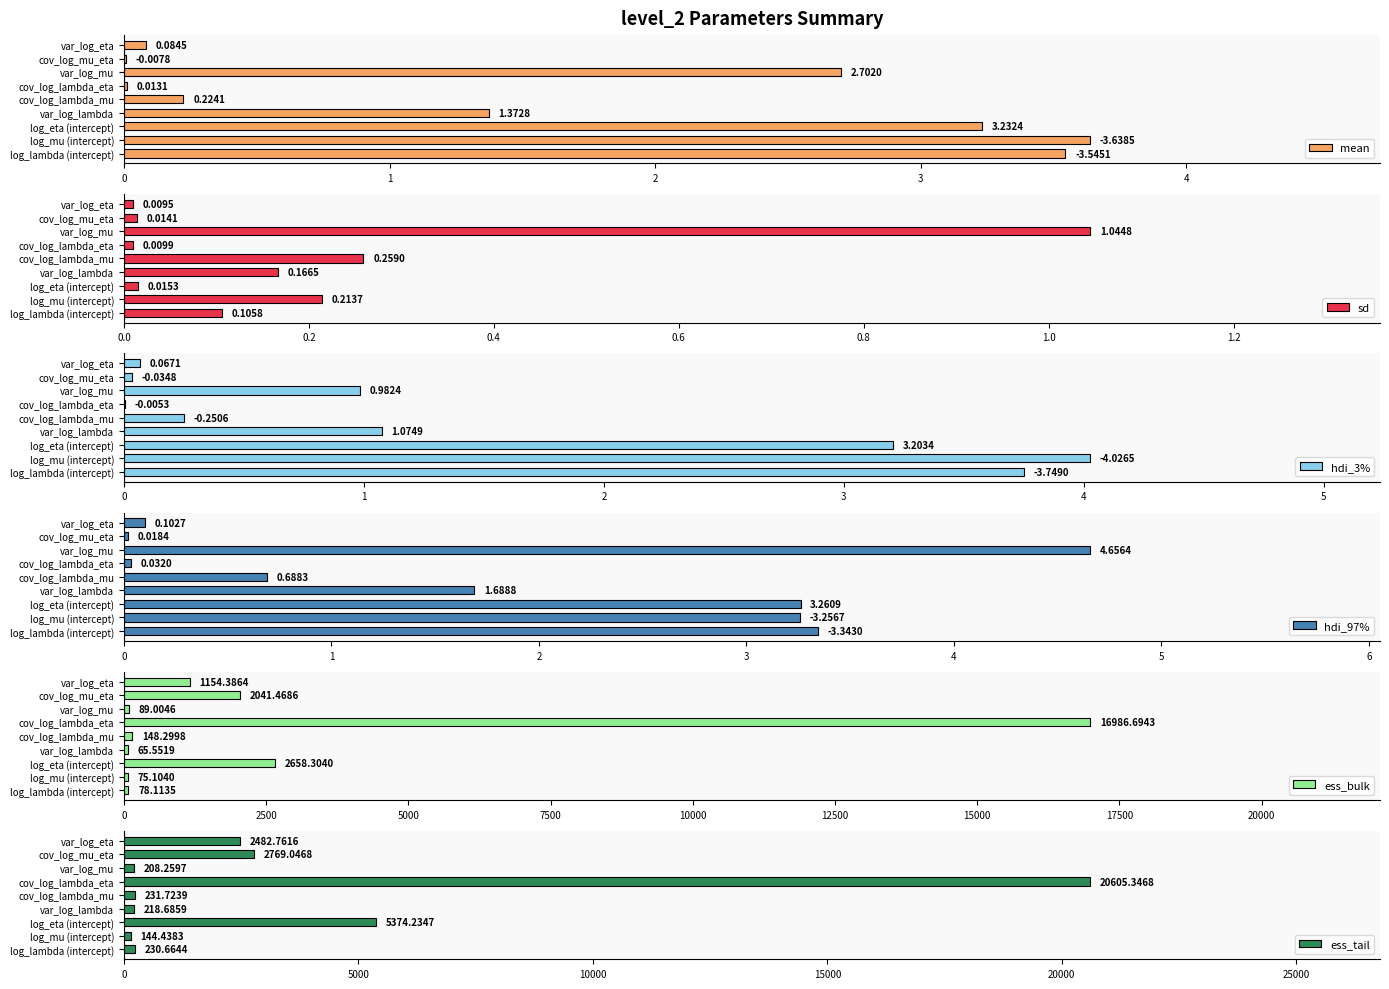

Which series has the largest range (max minus min)?

ess_tail